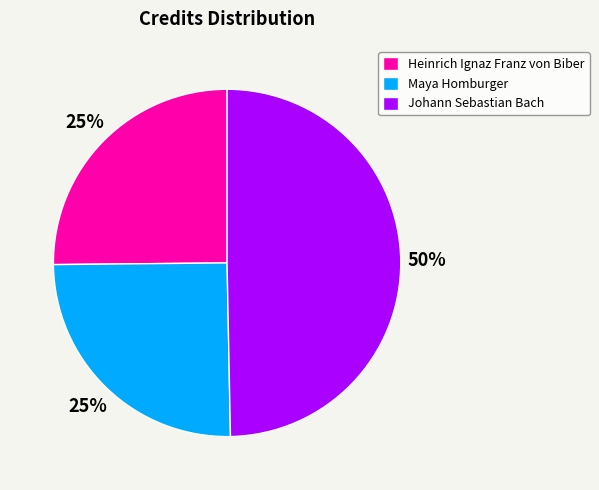

Which category has the biggest portion of the pie?

Johann Sebastian Bach